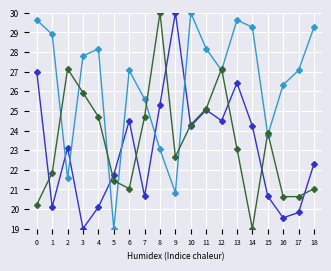

What is the difference between the highest and lowest values at 6?

6.0